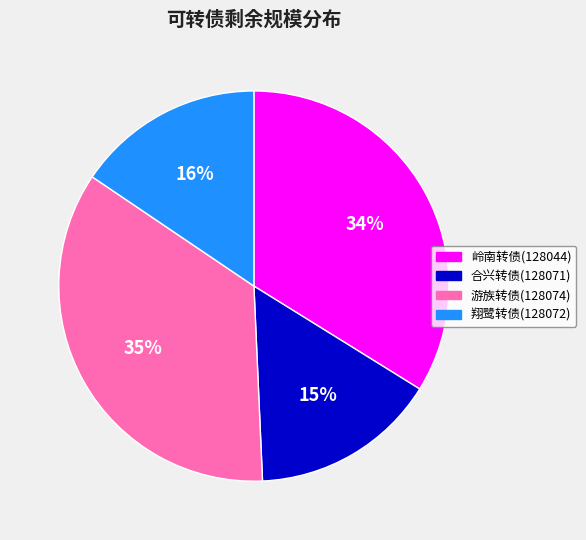

Count the number of slices in the pie.

4